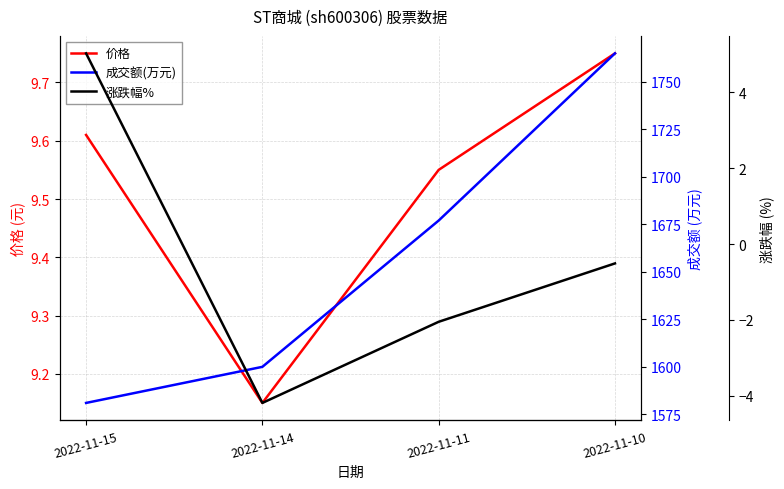

Does the chart display data point markers on the line(s)?

No